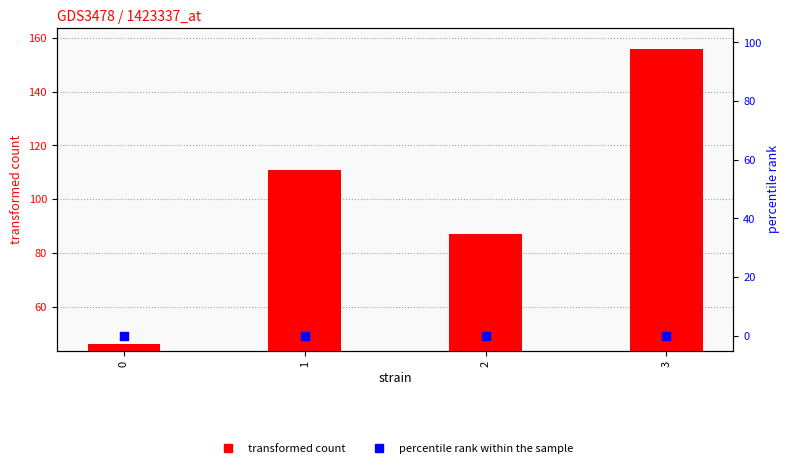

What is the total value across all series at 3?

156